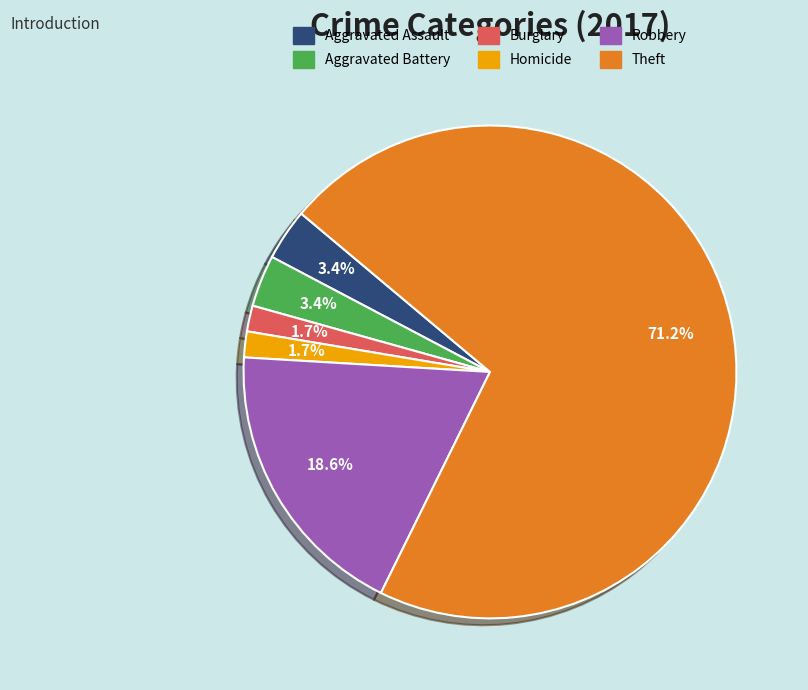

Is there a majority slice in this chart?

Yes